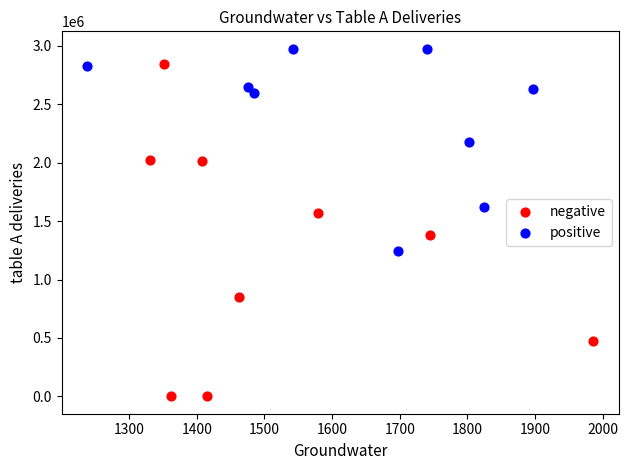

Which series contains the lowest Y value?

negative